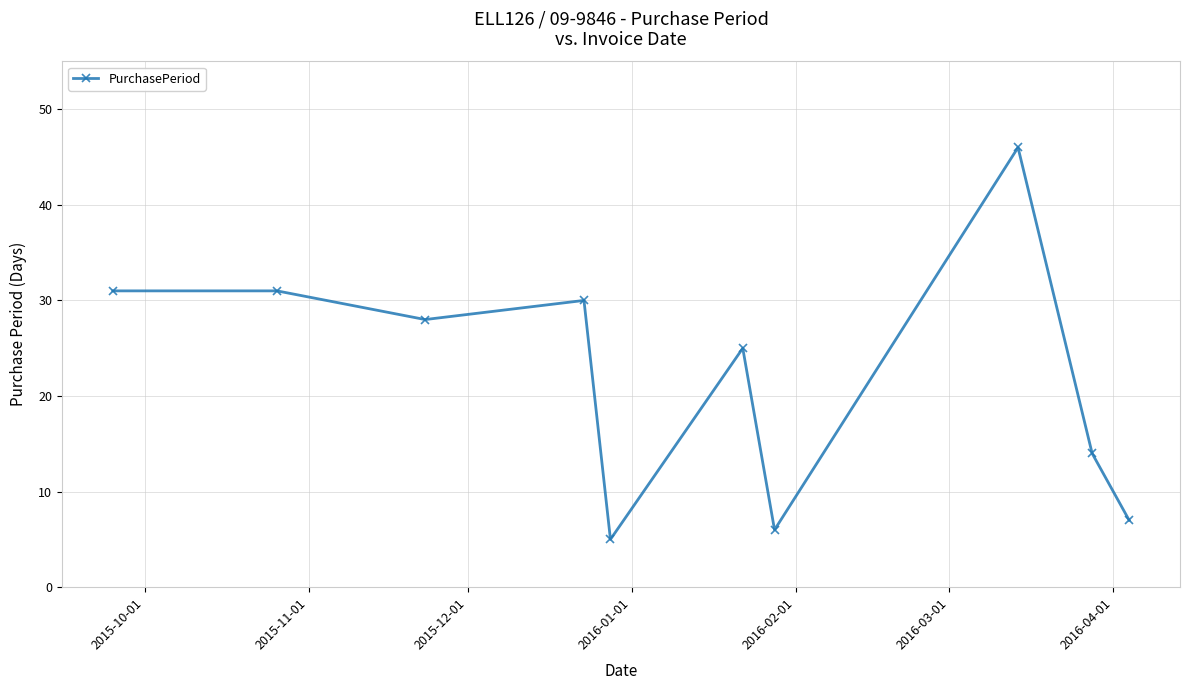

How many interior local valleys (lower than both neighbors) does the data have?

3